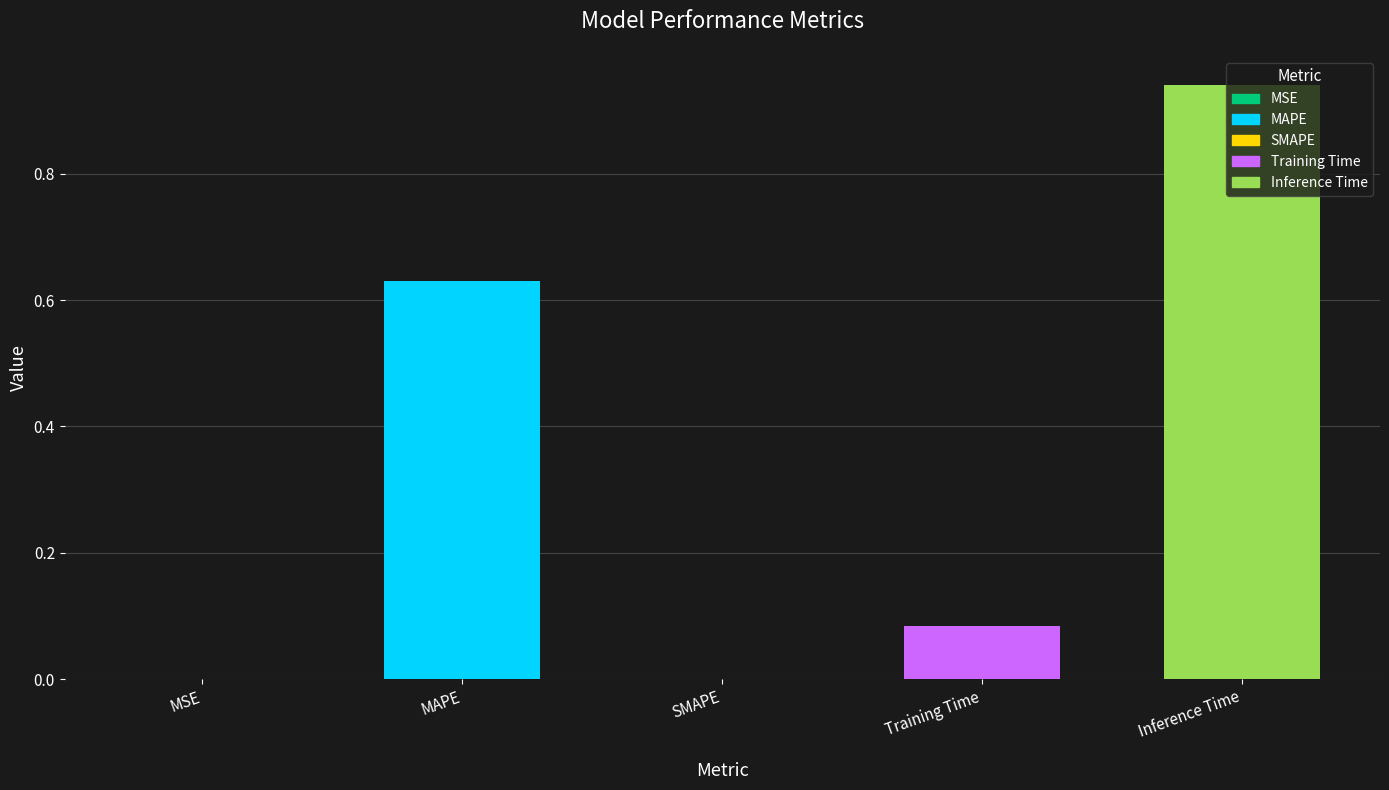

What is the change in value from MAPE to Training Time?

-0.5